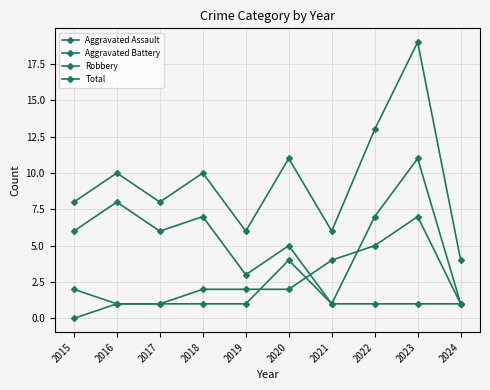

Which series has the widest spread of values?

Total